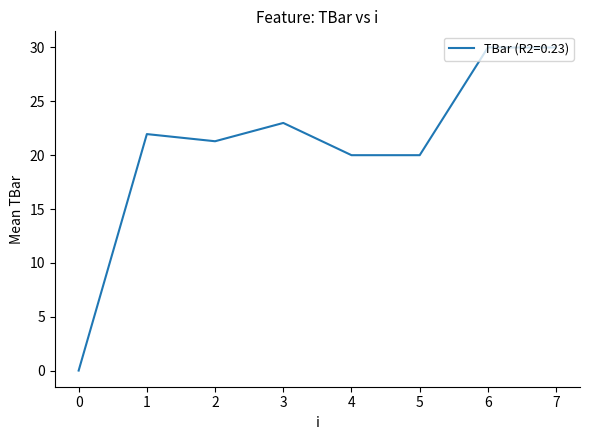

True or false: the data shows 22.0 at 1.

True